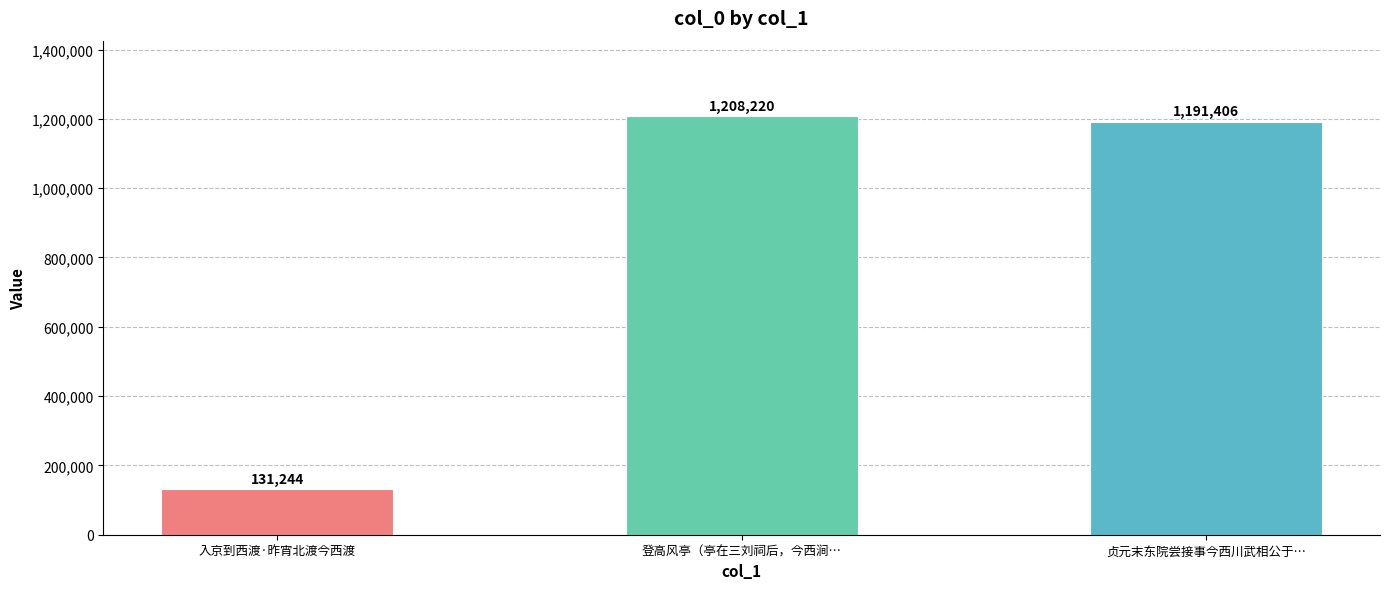

Reading right to left, extract all data points from this chart.

1191406	1208220	131244